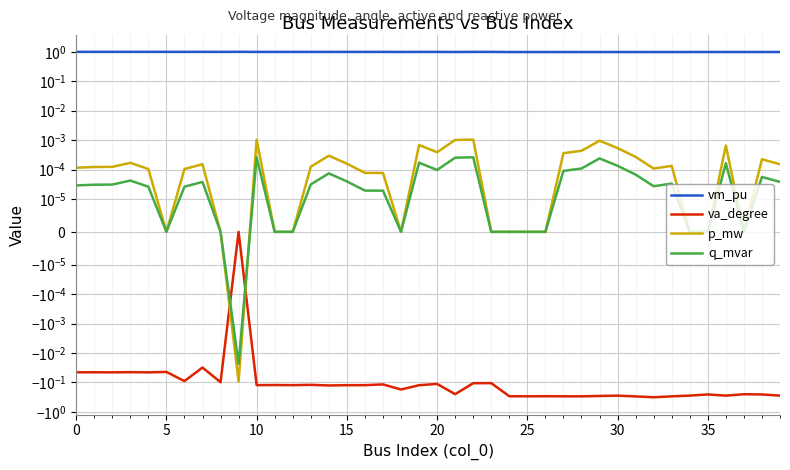

The value of p_mw at 25 is 0.0. True or false?

True